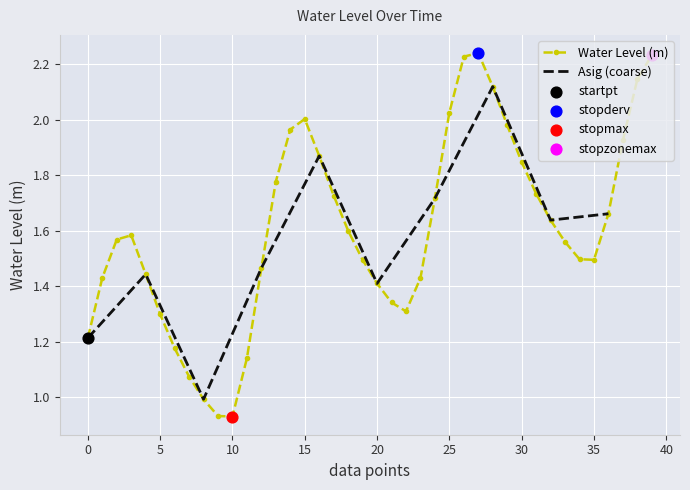

In Water Level (m), how many points are higher than both neighbors (excluding endpoints)?

3